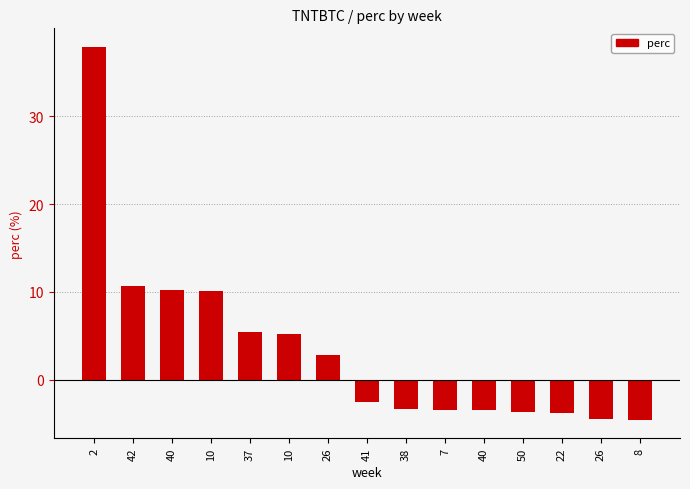

Rank the categories by value from lowest to highest.

8, 26, 22, 50, 40, 7, 38, 41, 26, 10, 37, 10, 40, 42, 2